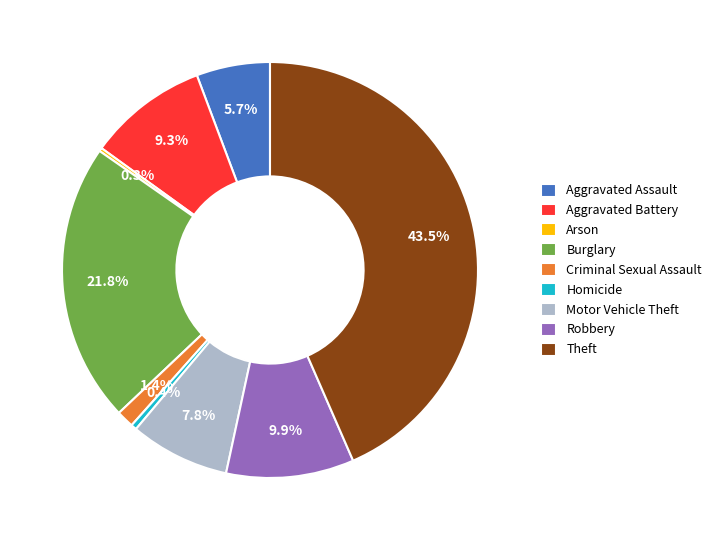

What portion of the pie excludes Theft?

56.5%